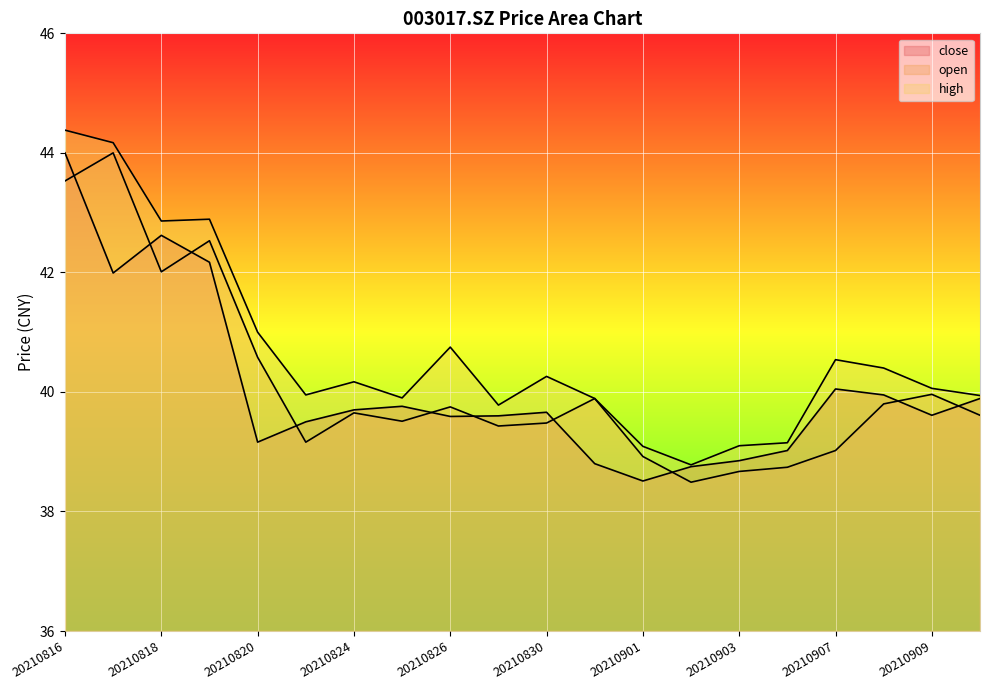

What is the difference between the second highest and second lowest values in the close series?

3.9